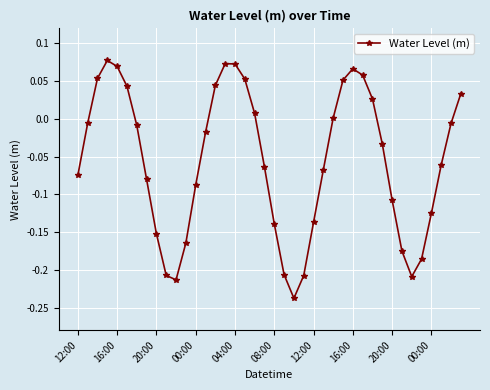

True or false: the data has more than 0 interior local peaks.

True